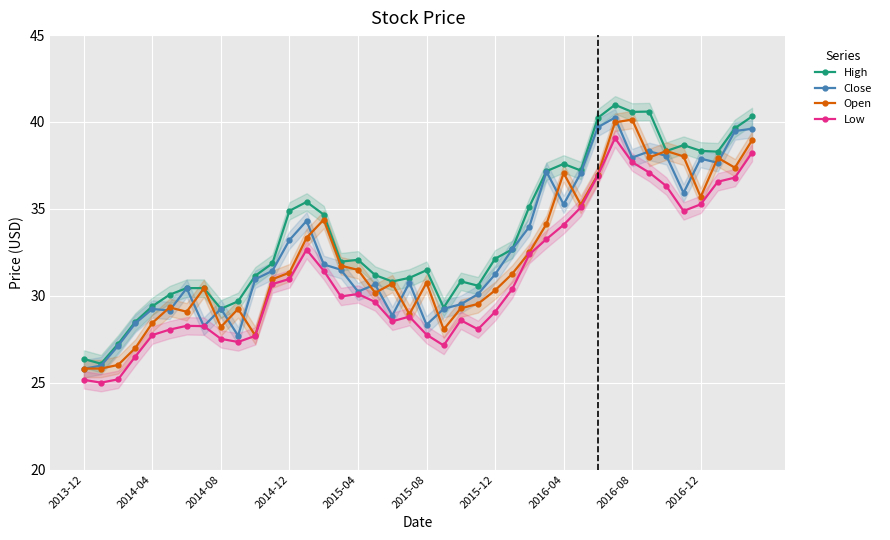

True or false: High and Low intersect in this chart.

False